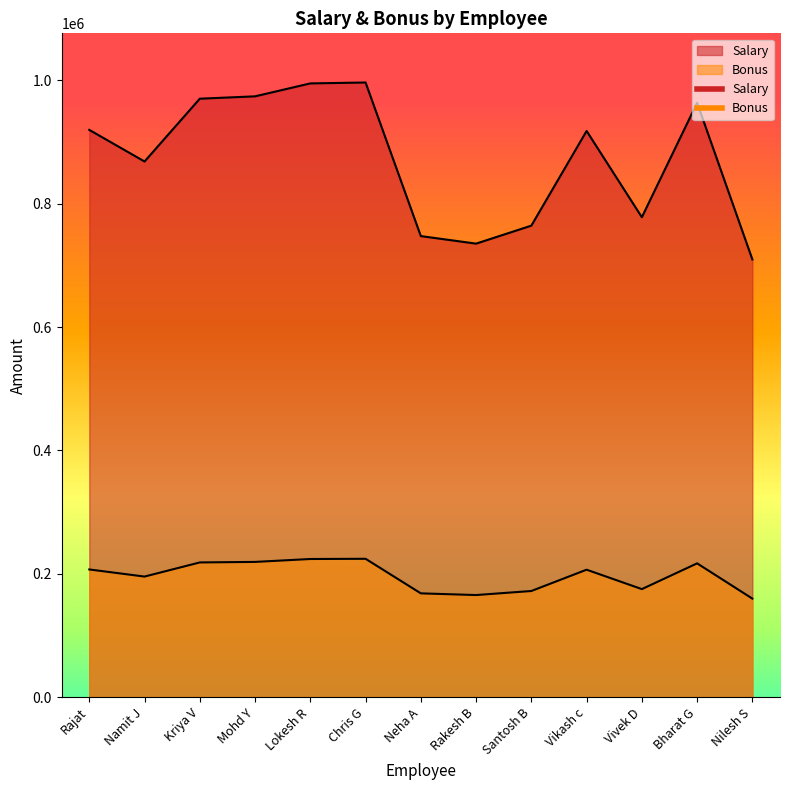

At which label does Salary reach its minimum?

Nilesh S